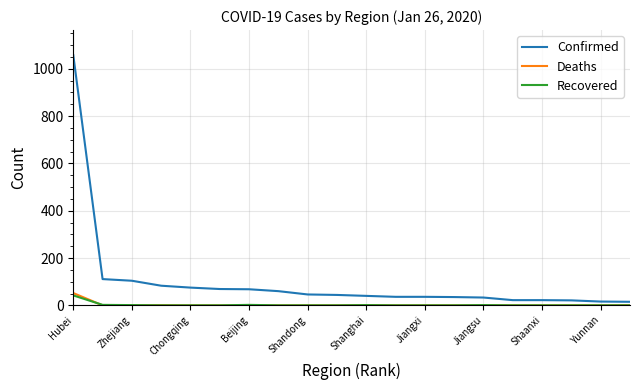

Which series has the largest total across all categories?

Confirmed